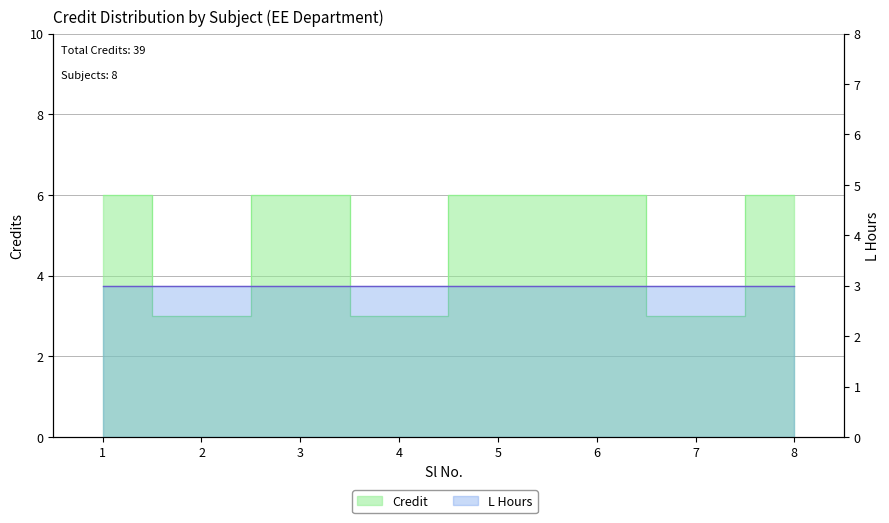

What is the change in value from 2 to 8?

+3